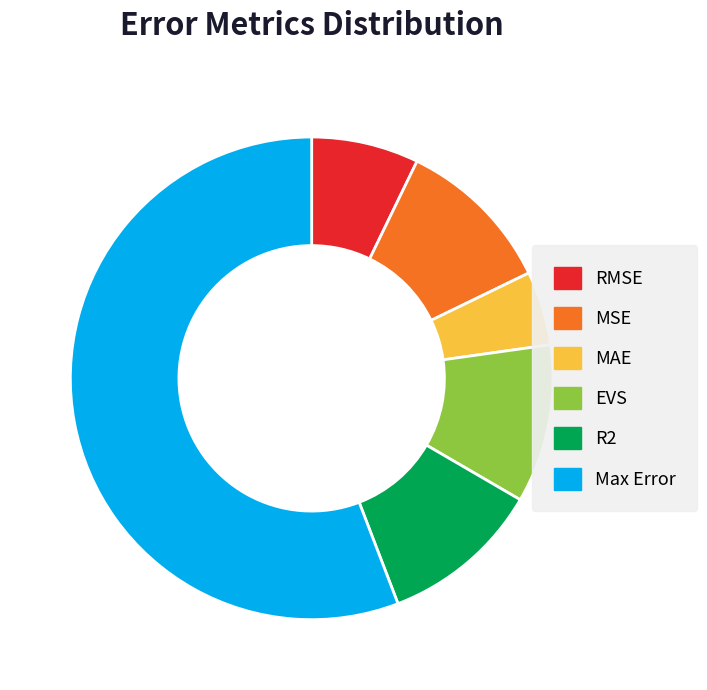

Count the number of slices in the pie.

6